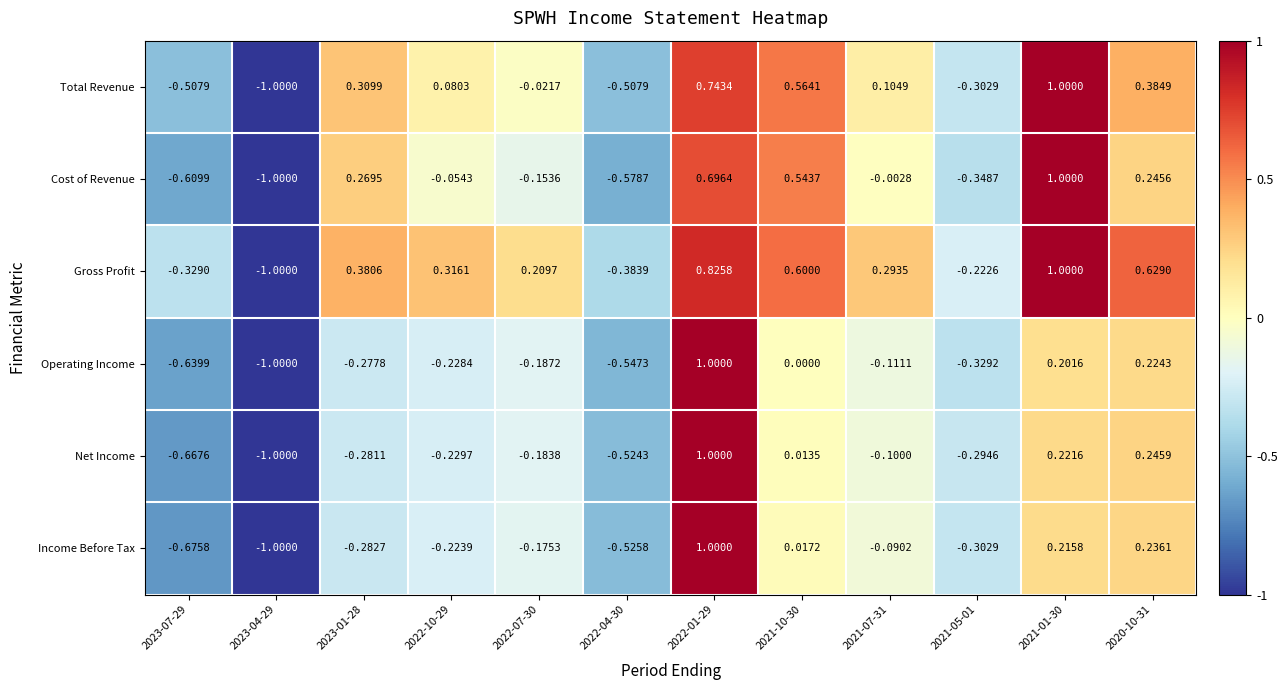

At how many categories does at least one series exceed 0?

8